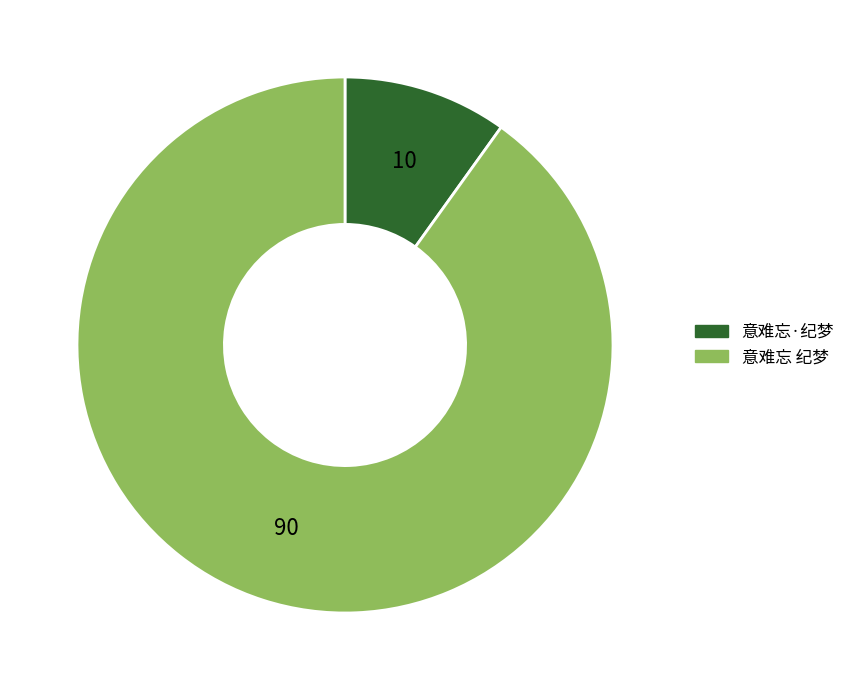

The 意难忘·纪梦 slice represents 1% of the pie. True or false?

False